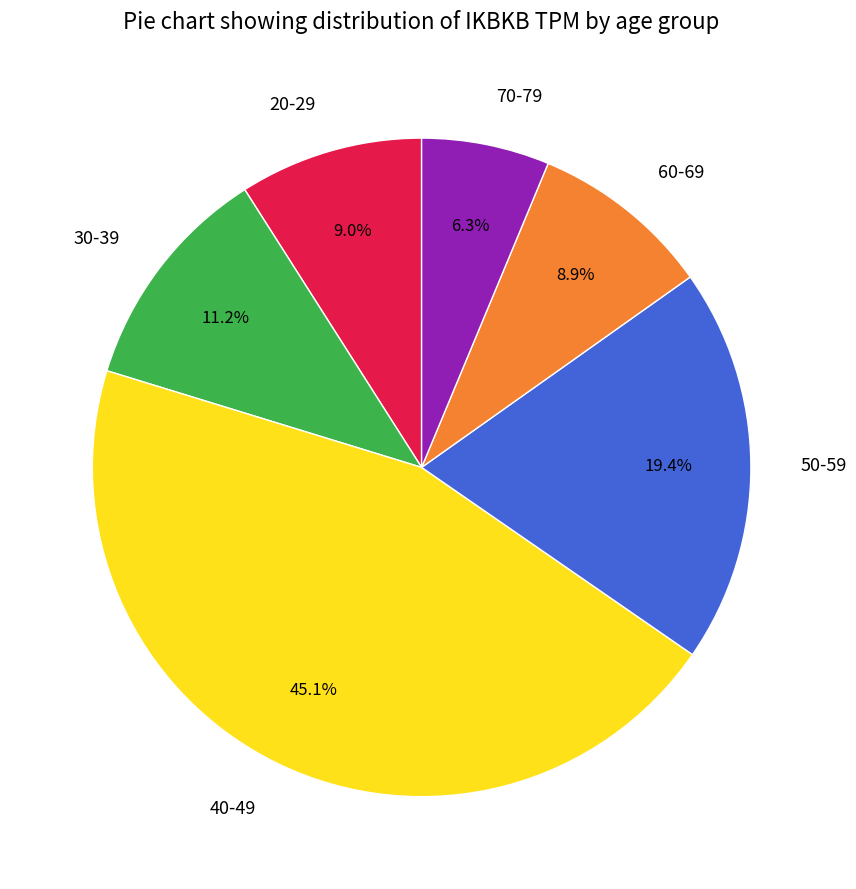

True or false: 30-39 accounts for 24% of the total.

False